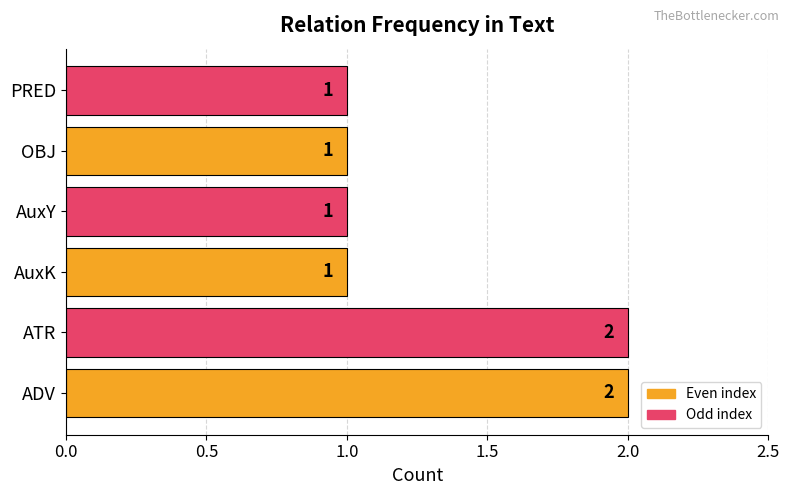

Between ATR and AuxY, which is larger?

ATR